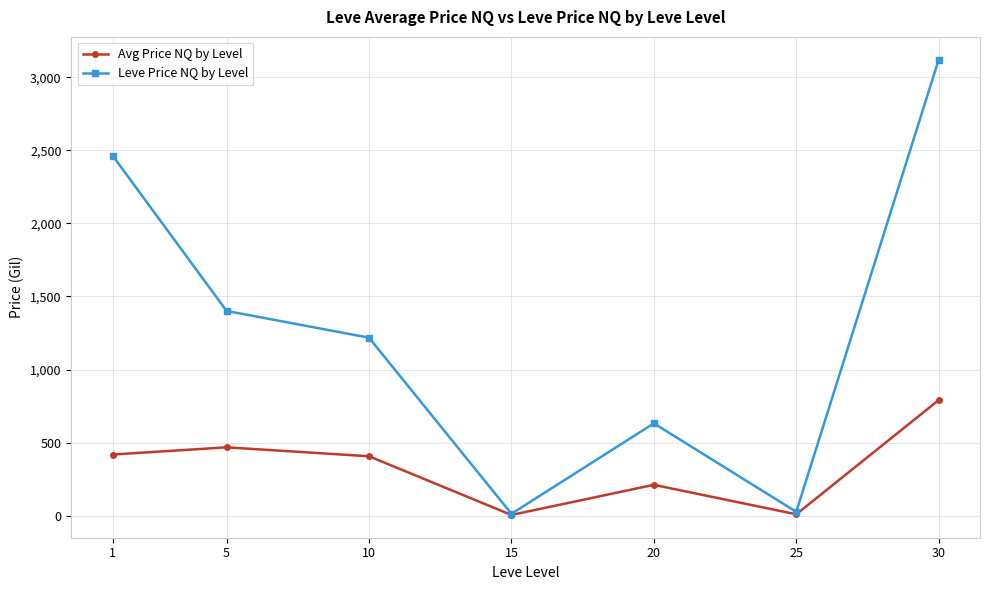

What is the minimum value for Leve Price NQ by Level?

12.0